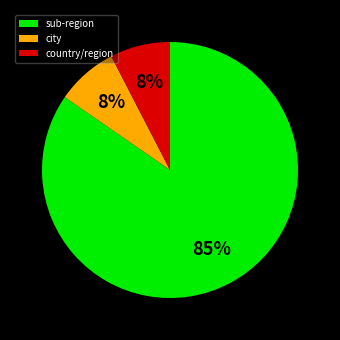

Which category has the biggest portion of the pie?

sub-region